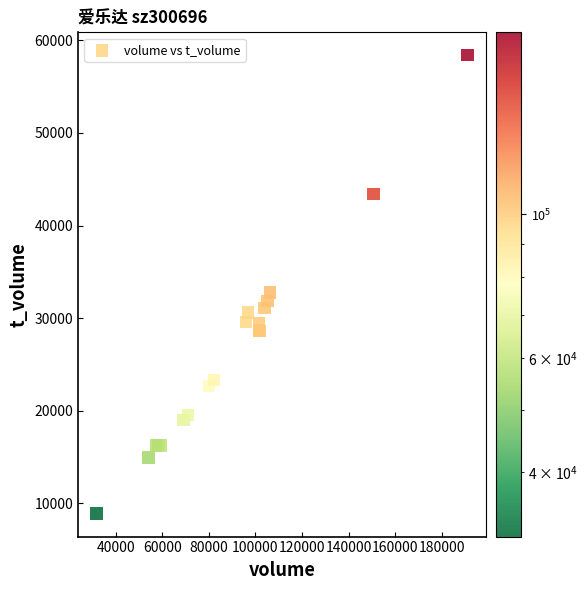

What Y value in the scatter plot is closest to 33636?

32750